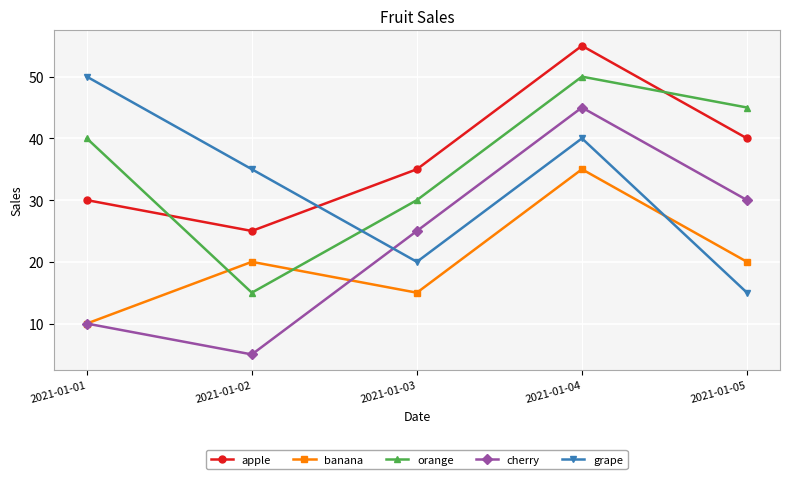

The grape series shows 50 at 2021-01-01. True or false?

True